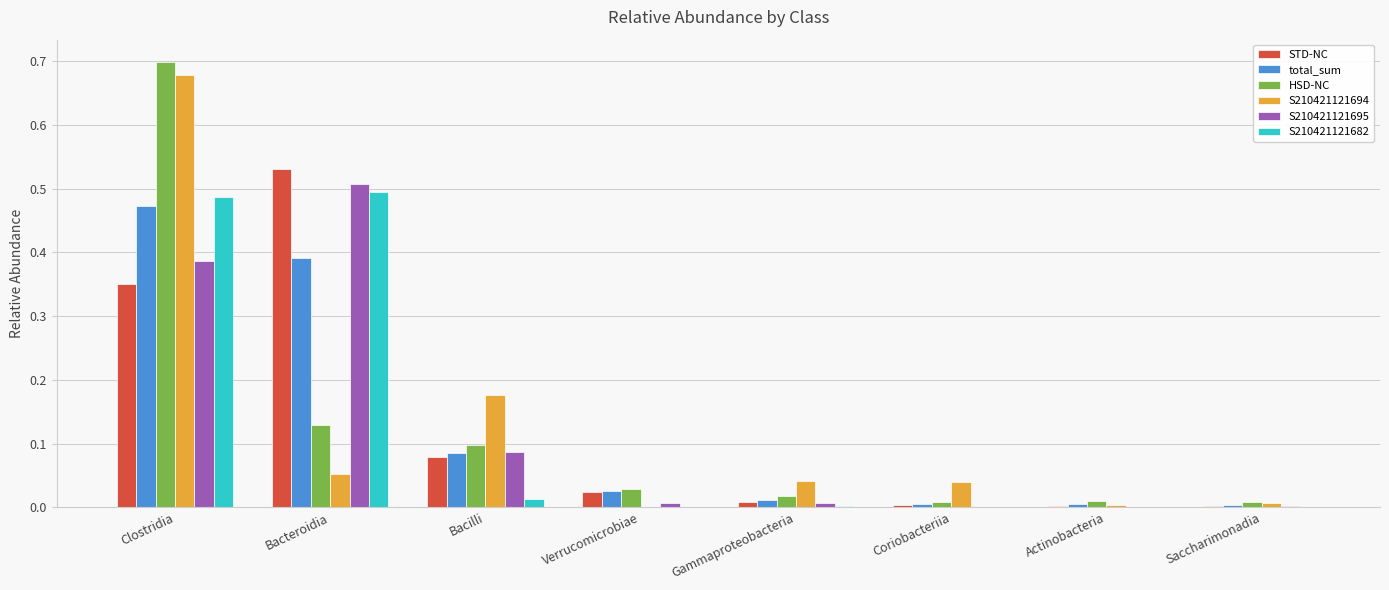

What is the sum of all STD-NC values?

1.0